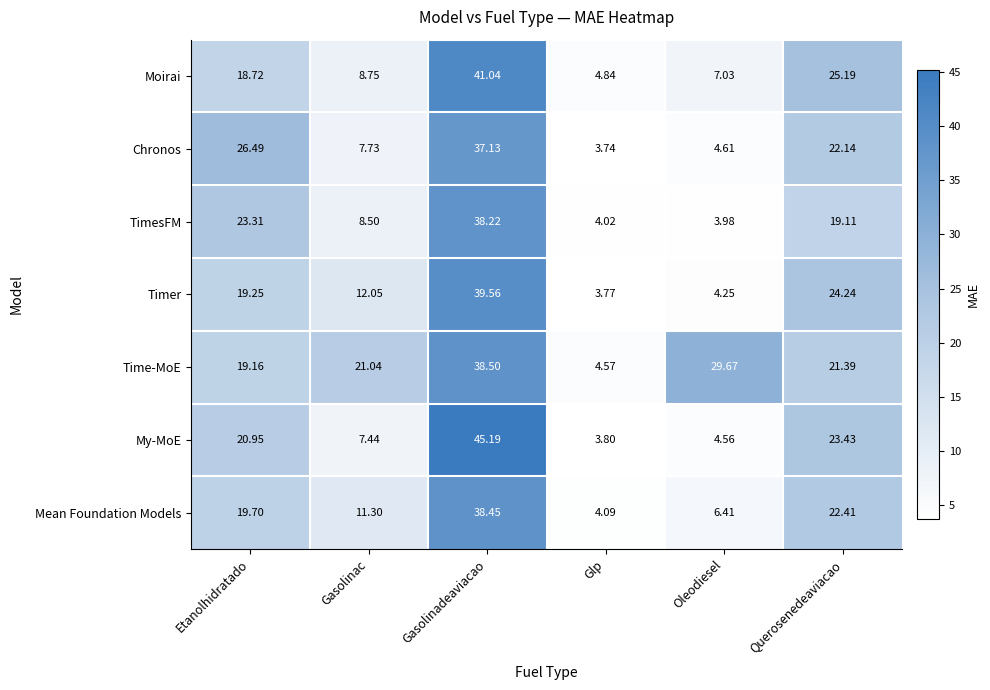

Is the value of Time-MoE at Etanolhidratado greater than the value of My-MoE at Glp?

Yes